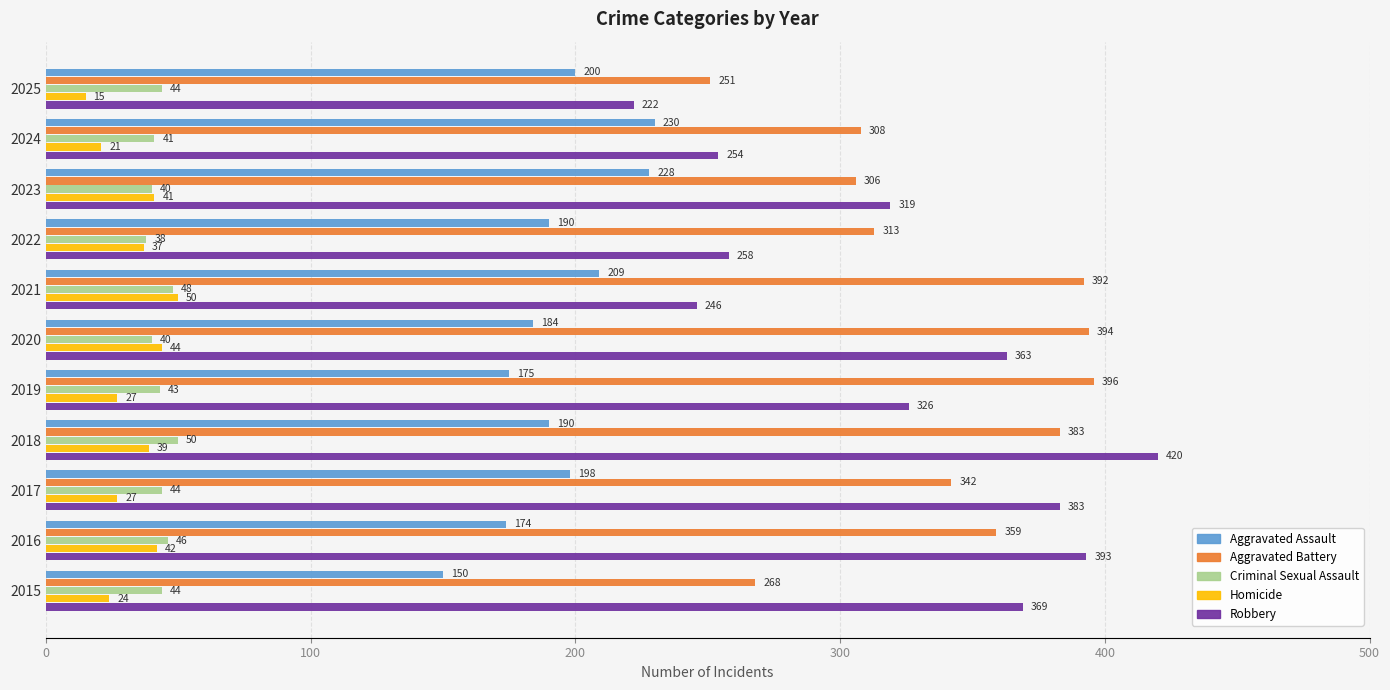

What is the difference between the maximum and minimum values in the Robbery series?

198